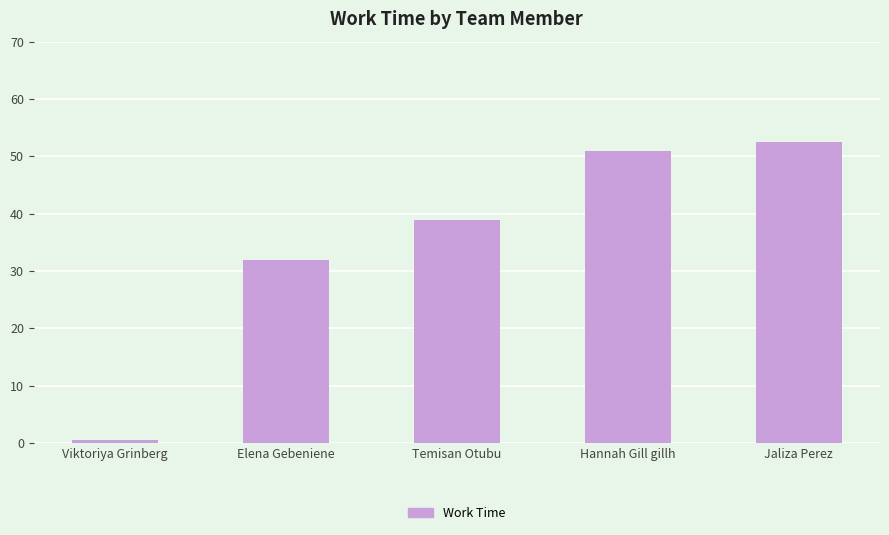

List the labels in order of value, largest first.

Jaliza Perez, Hannah Gill gillh, Temisan Otubu, Elena Gebeniene, Viktoriya Grinberg